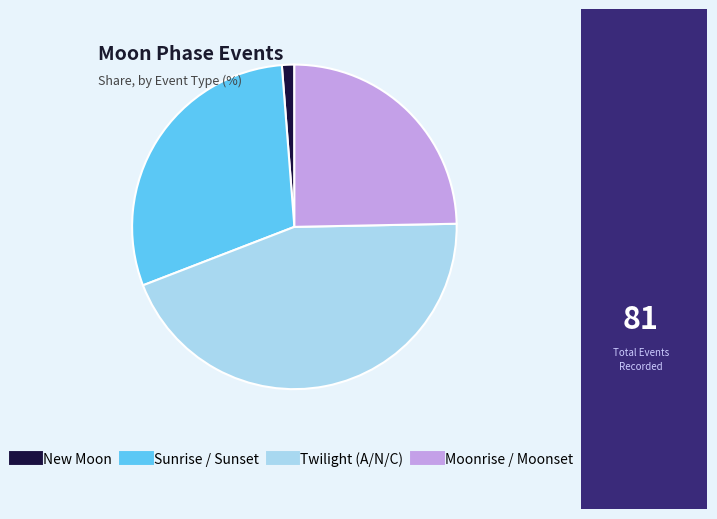

How many slices are in this pie chart?

4